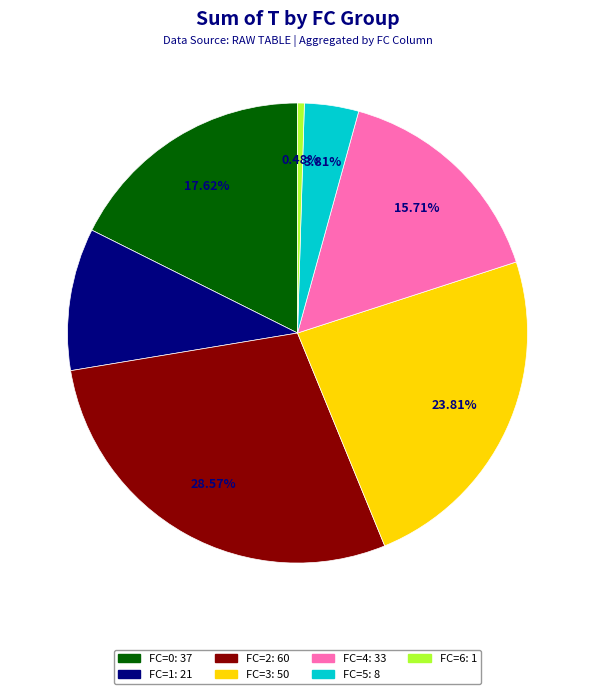

Rank the categories by value from lowest to highest.

FC=6, FC=5, FC=1, FC=4, FC=0, FC=3, FC=2